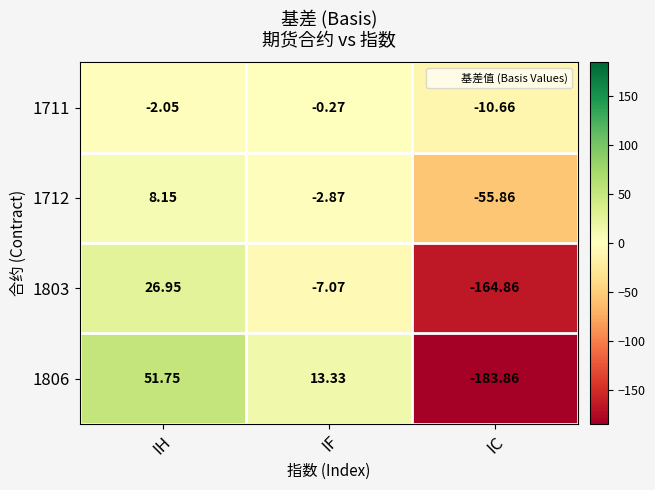

Which series has the widest spread of values?

1806